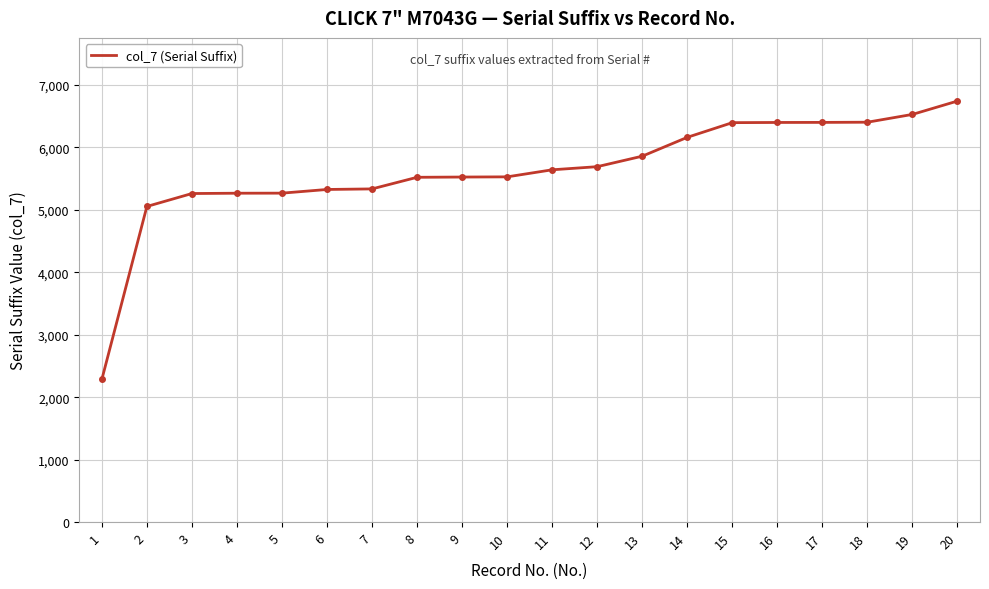

How many lines are shown in the chart?

1